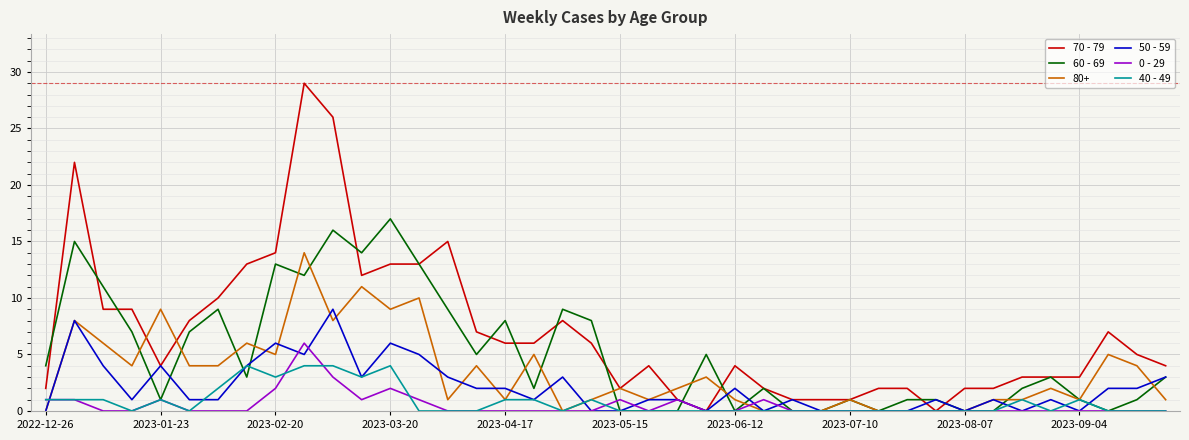

Which series has the largest total across all categories?

70 - 79